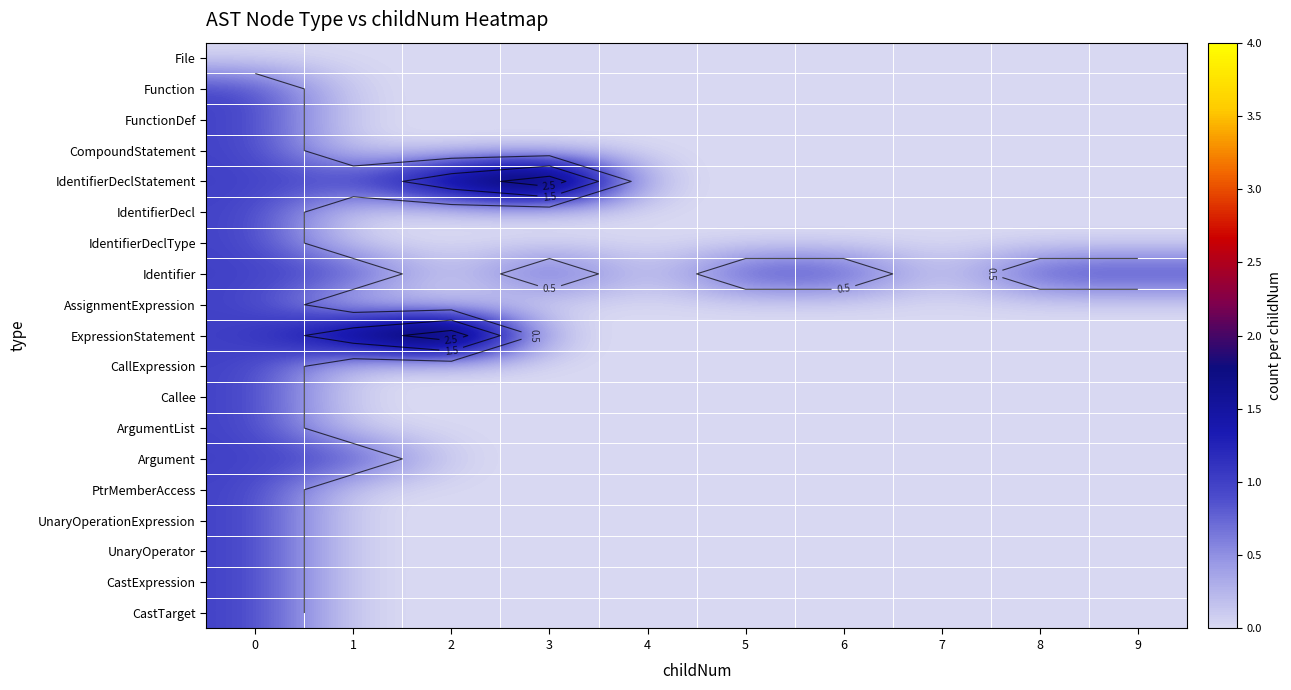

Is it true that CompoundStatement equals -1 at 8?

False